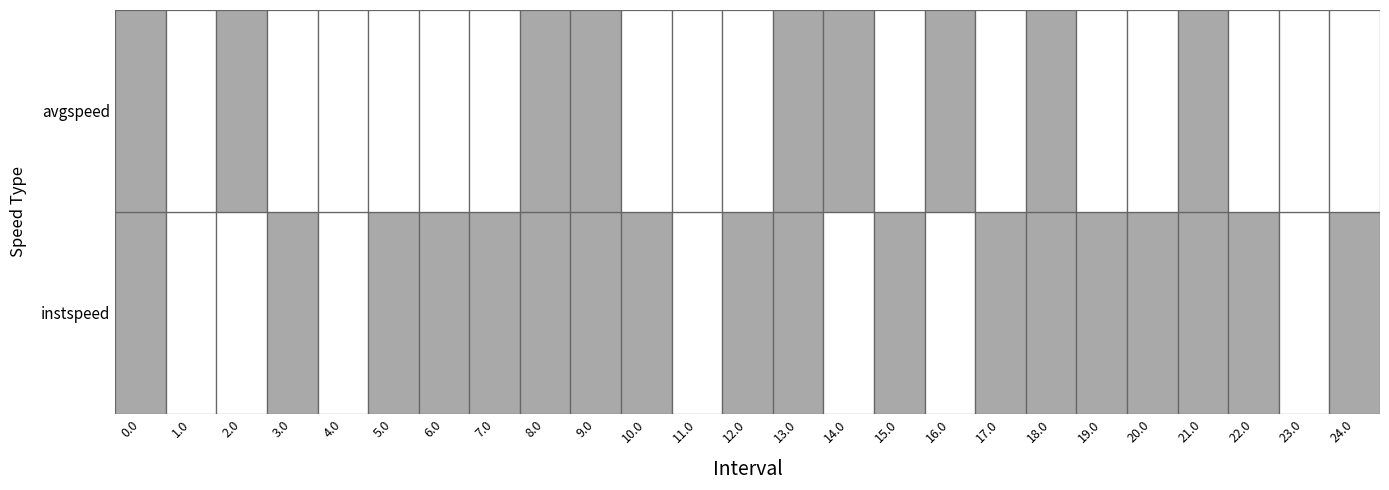

Rank the series at 19.0 from lowest to highest value.

avgspeed, instspeed